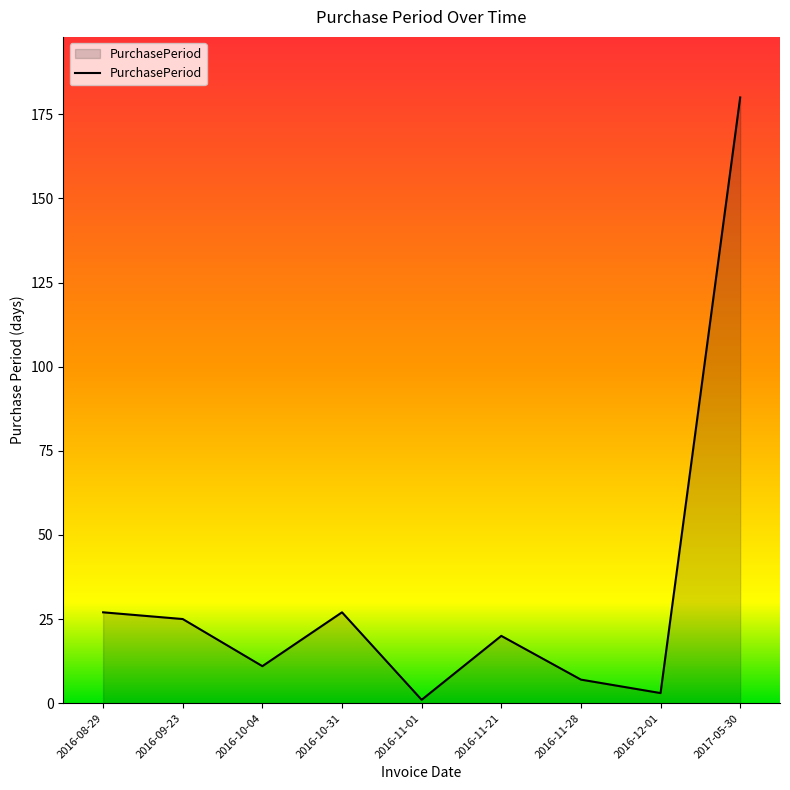

What is the change in value from 2016-09-23 to 2016-11-01?

-24